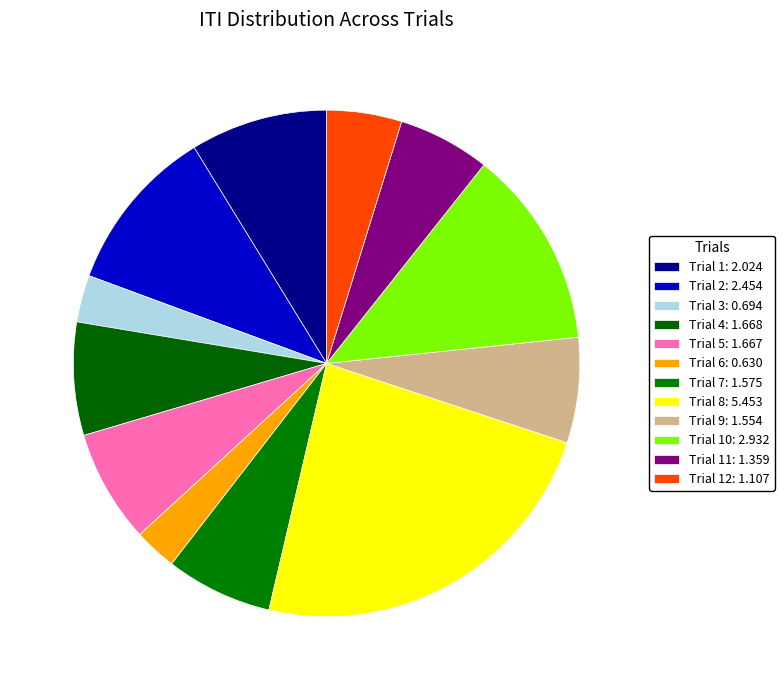

Count the number of slices in the pie.

12